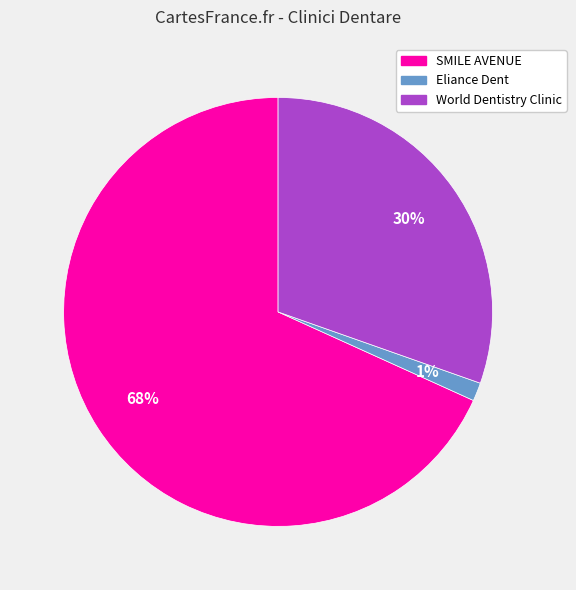

Which slice is the largest?

SMILE AVENUE